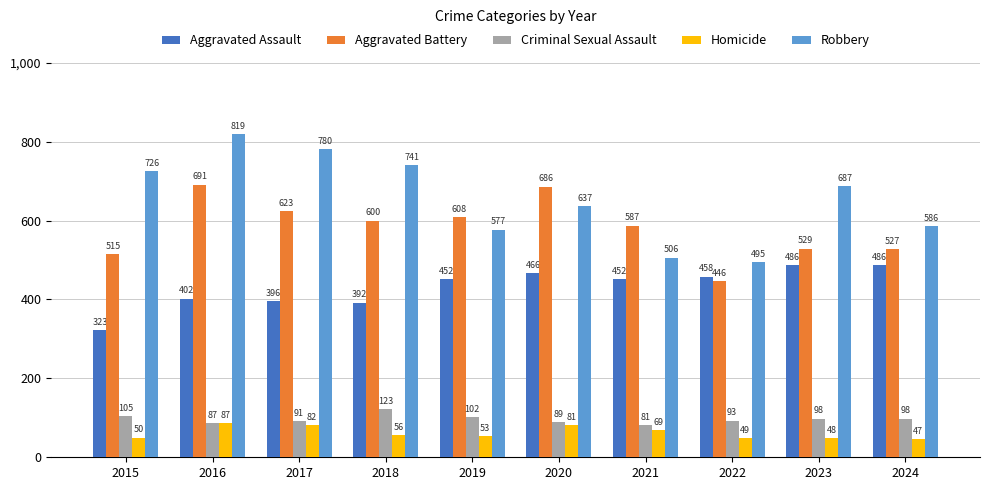

What is the total value across all series at 2022?

1541